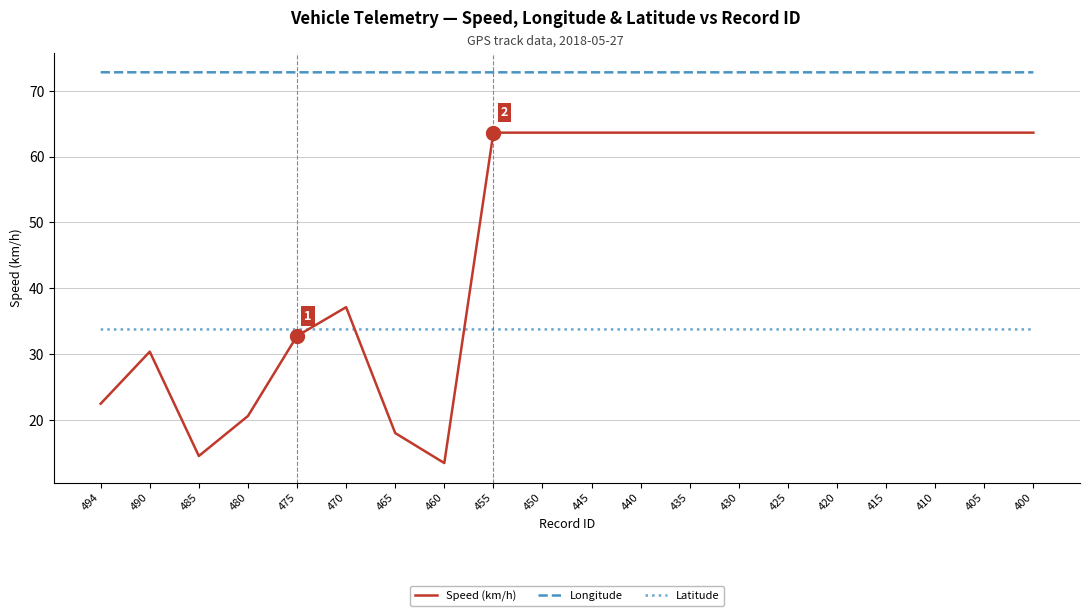

What is the spread (max minus min) of values at 460?

59.4